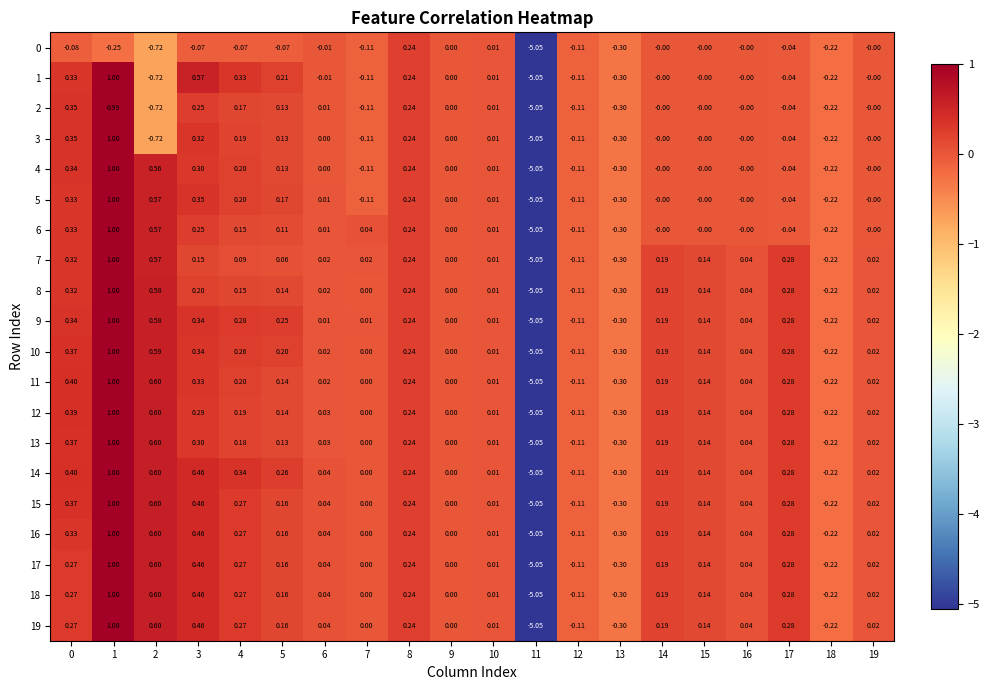

Is the value of 7 at 18 greater than the value of 19 at 17?

No